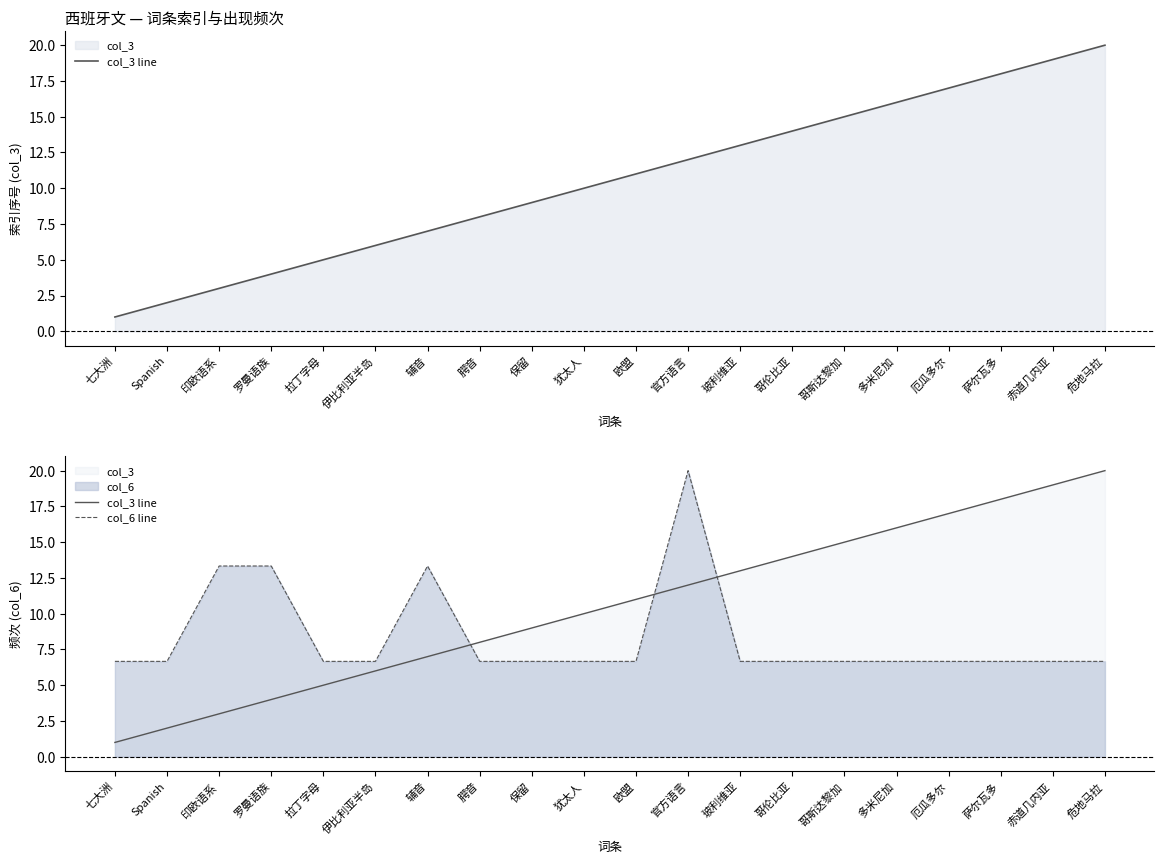

What is the average value of the col_3 line series?

10.5